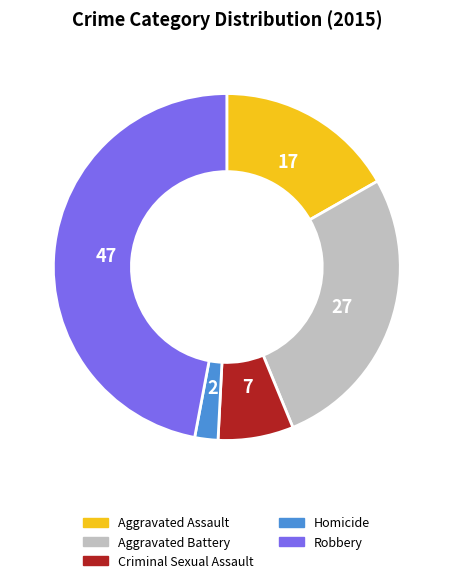

Between Homicide and Robbery, which is larger?

Robbery